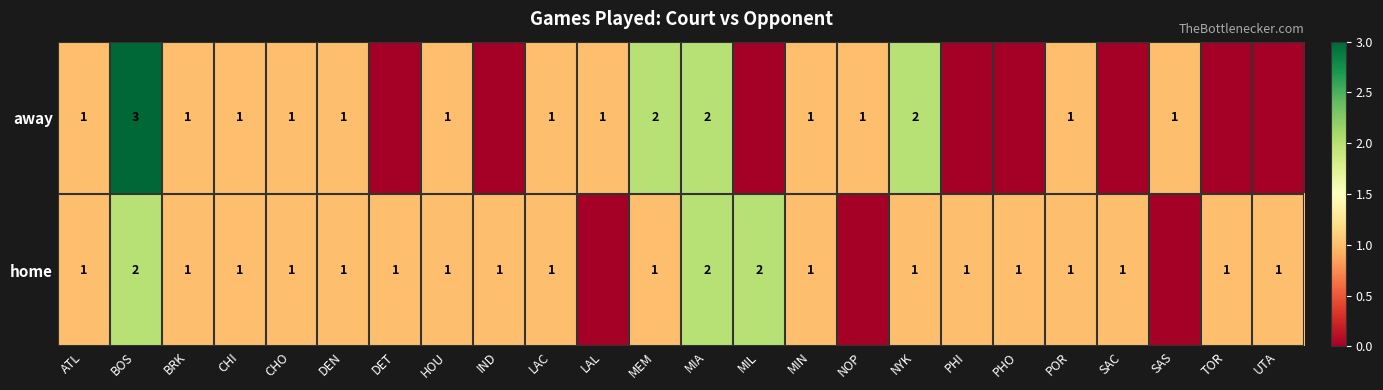

What is the sum of the away values at POR and NYK?

3